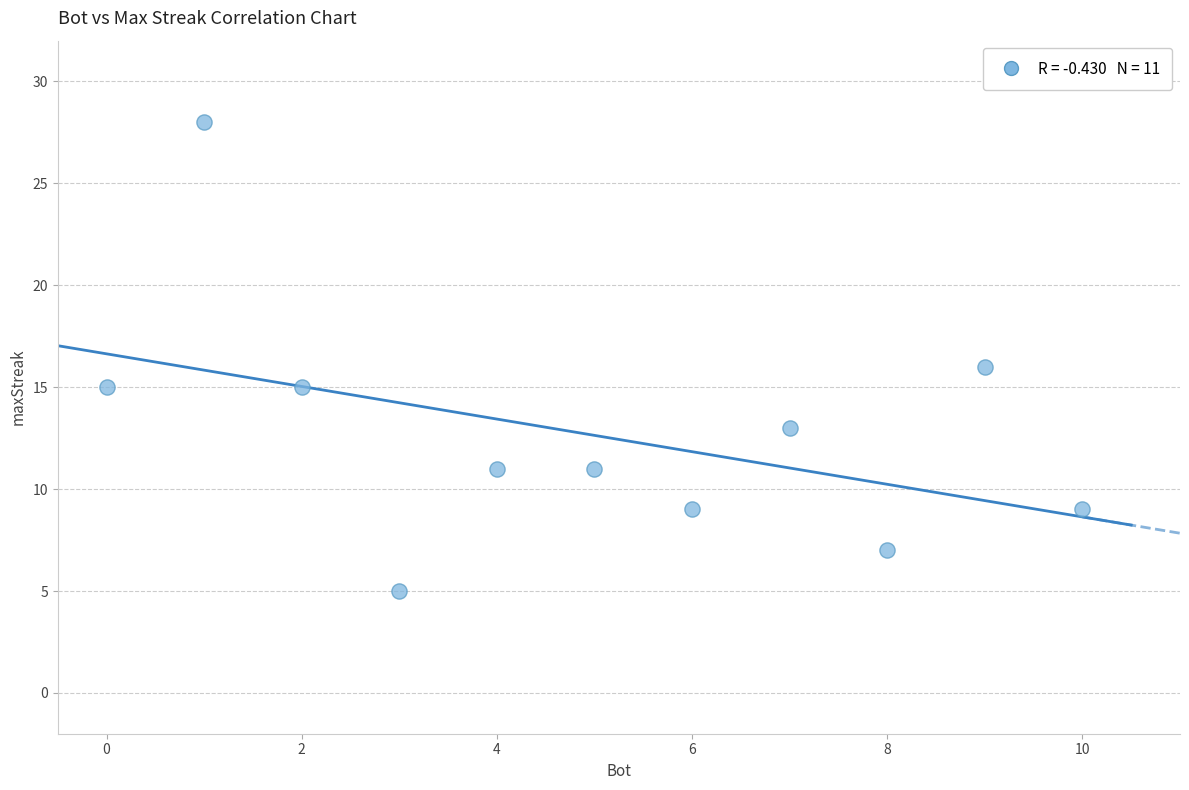

What is the range of Y values (max minus min)?

23